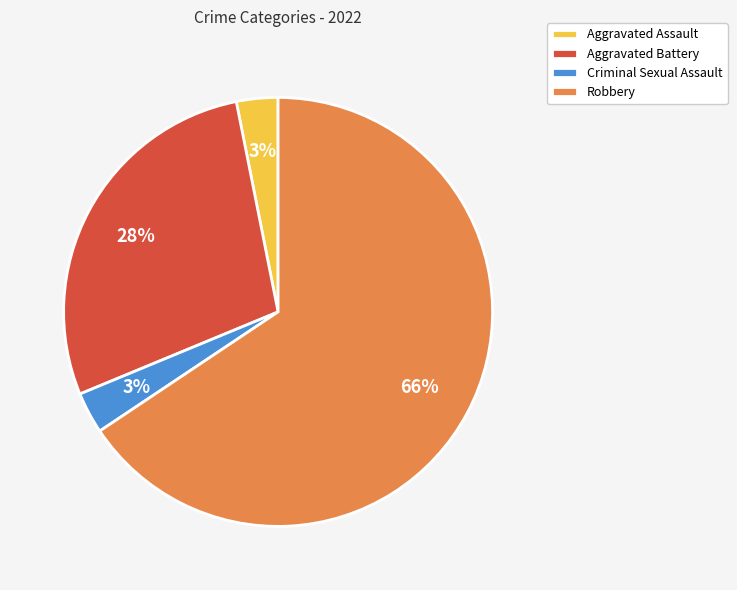

Is it true that Aggravated Assault is 3% of the pie?

True